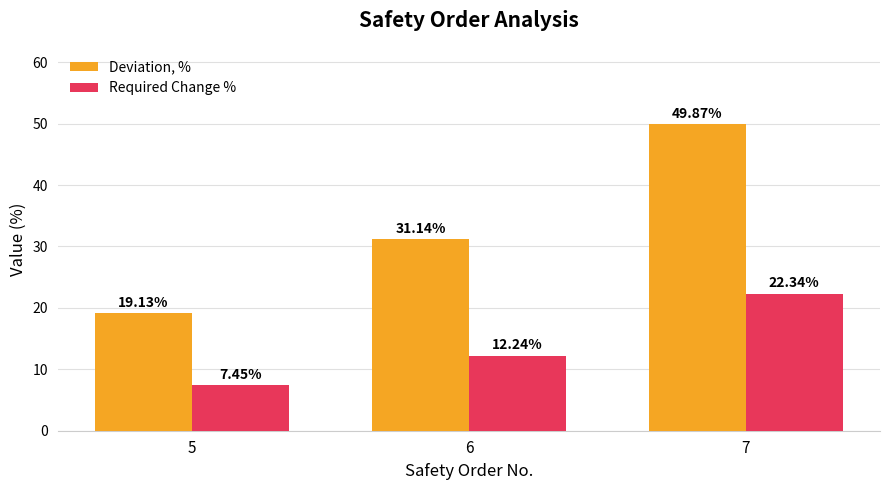

What is the minimum value for Deviation, %?

19.1